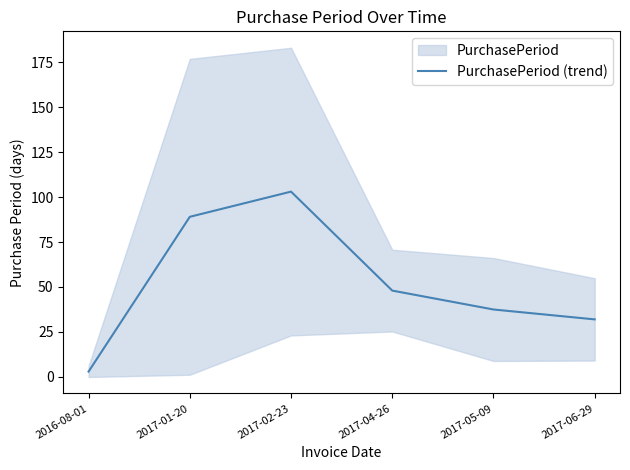

How many lines are shown in the chart?

1